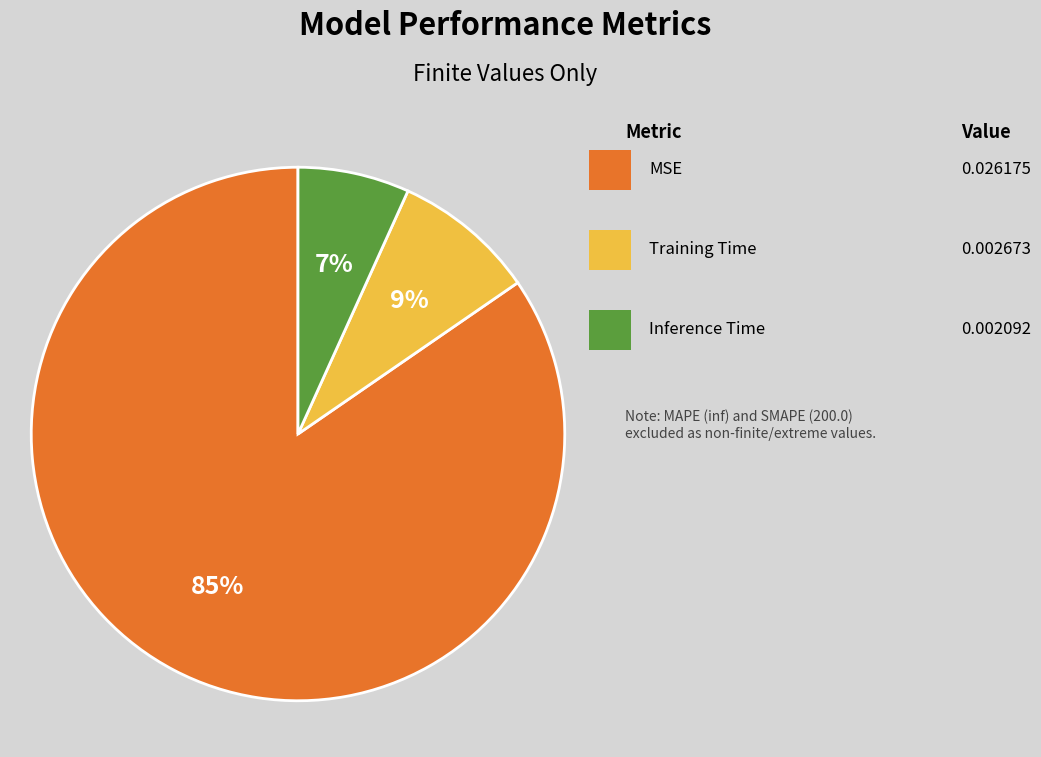

To the nearest percent, what is the average slice percentage?

33%